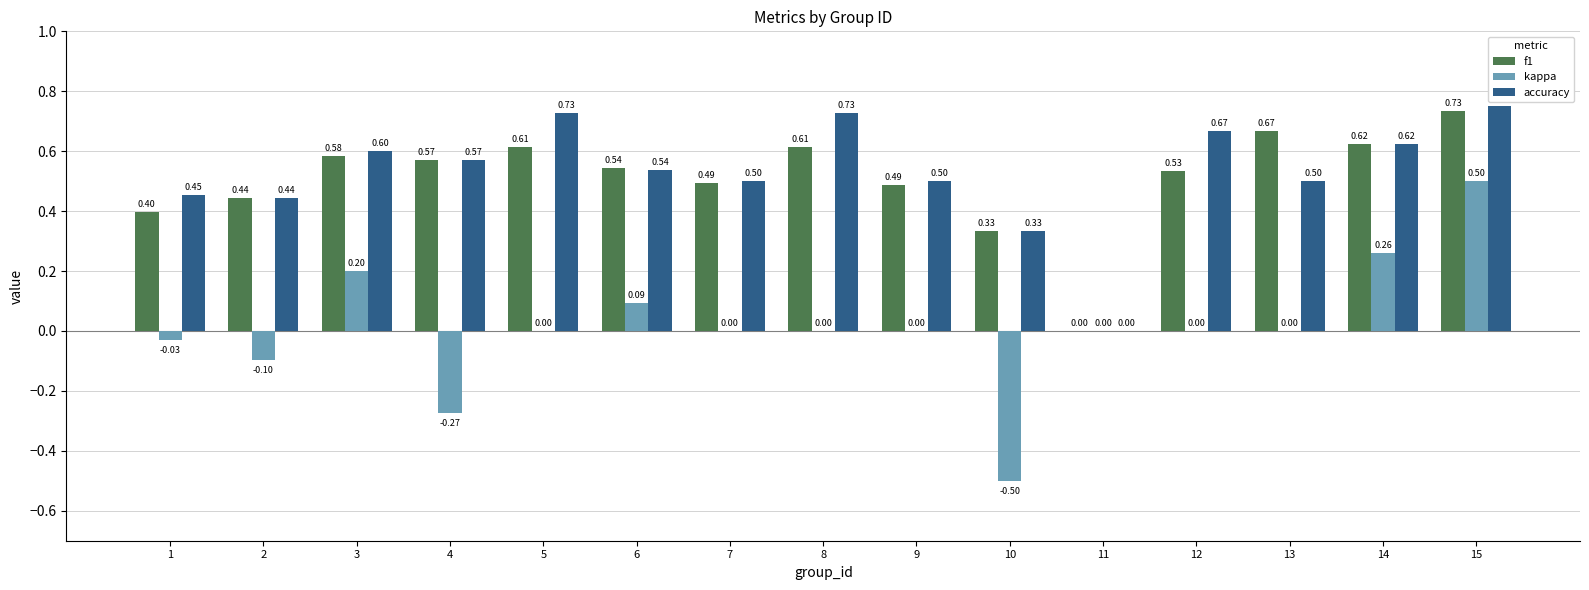

What is the total value across all series at 9?

1.0